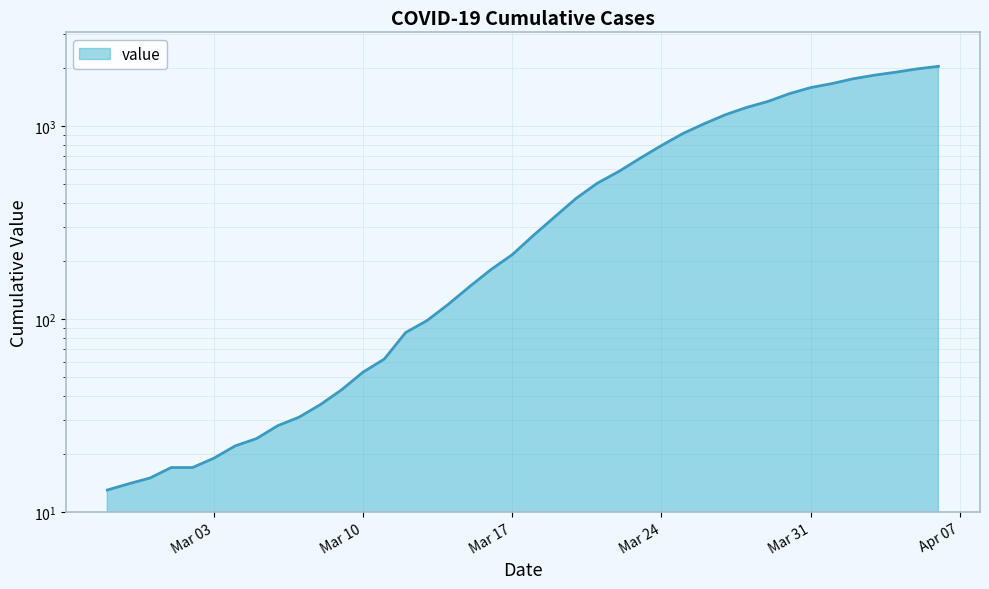

True or false: there are more than 2 points higher than both neighbors.

False